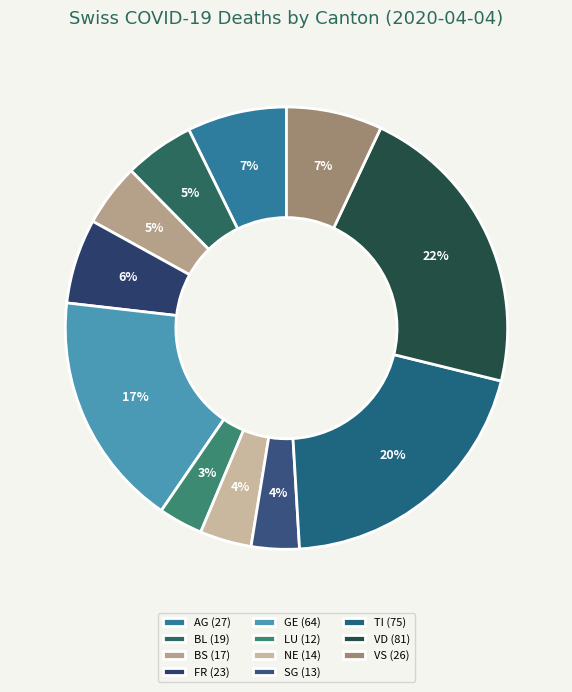

How many slices are in this pie chart?

11